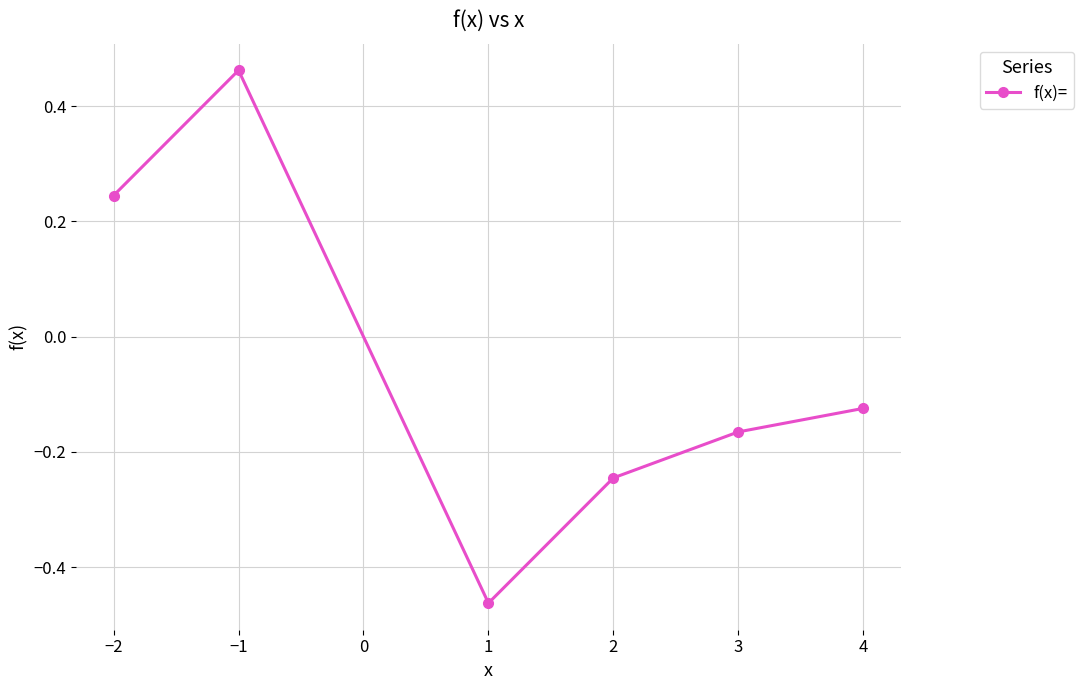

Where is the data nearest to the value 0?

4